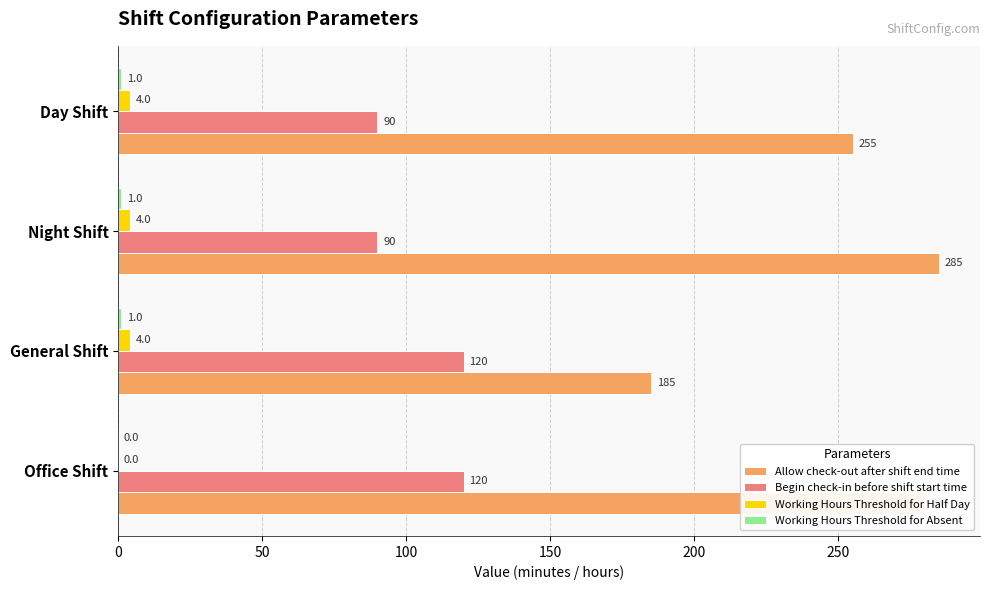

Where is Allow check-out after shift end time nearest to the value 235?

Day Shift